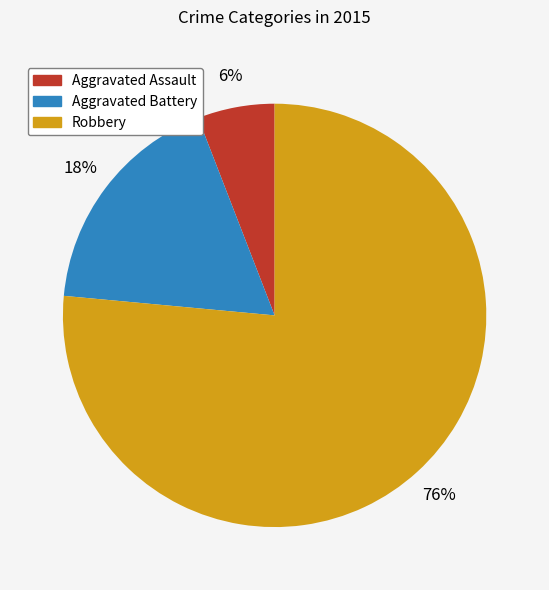

What is the smallest slice in the pie chart?

Aggravated Assault